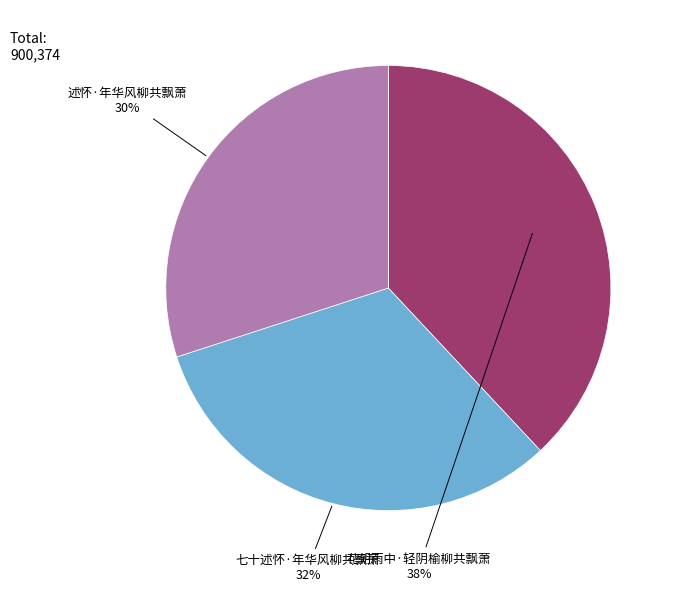

Is it true that 七十述怀·年华风柳共飘萧 is 27% of the pie?

False